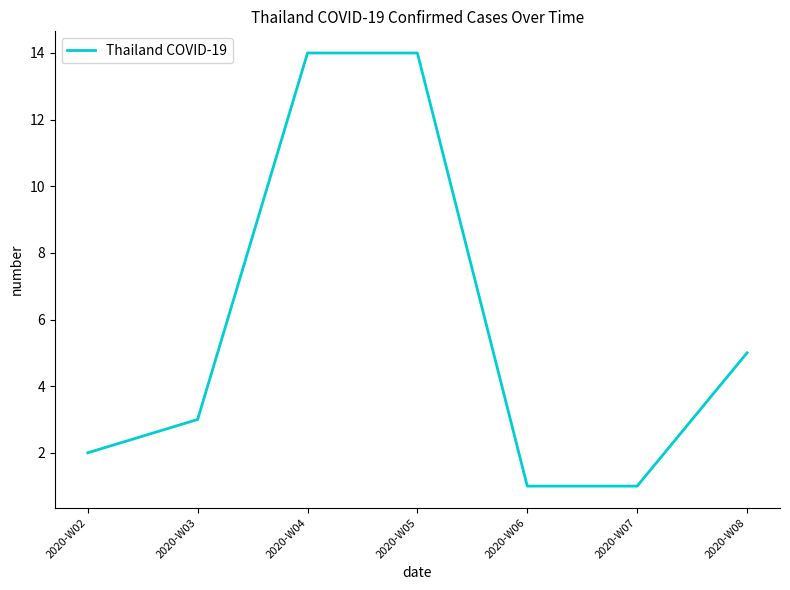

What is the maximum value shown in the chart?

14